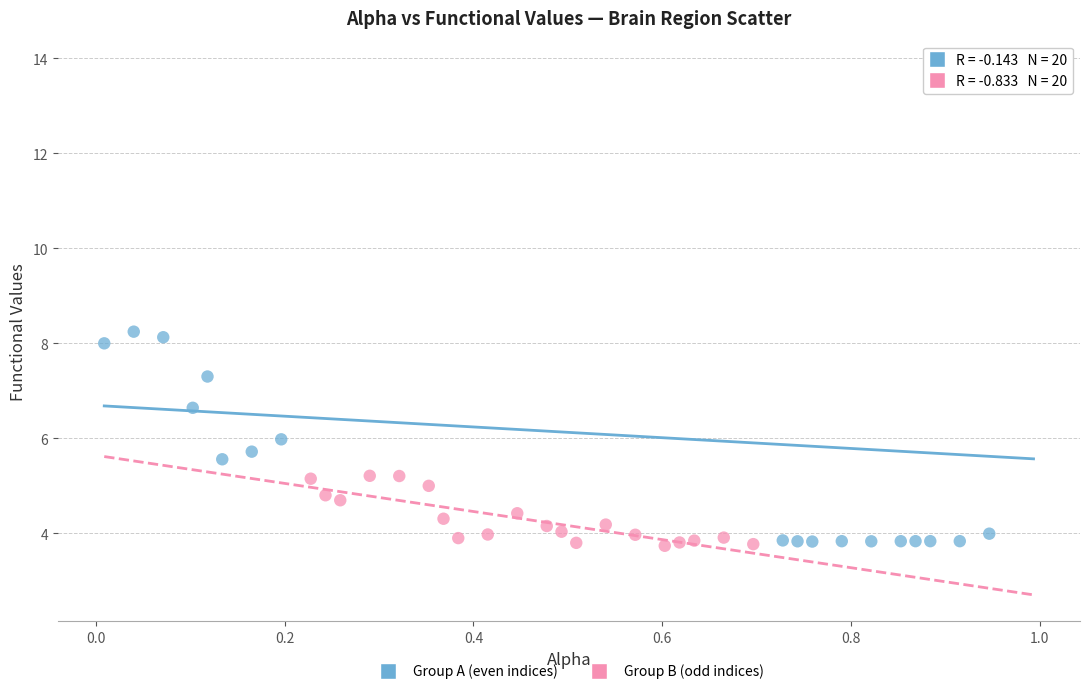

Which series has the largest Y range (max minus min)?

Group A (even indices)